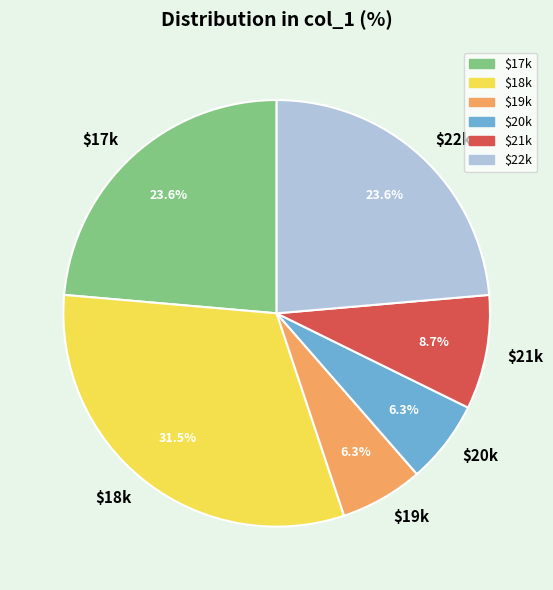

What percentage is NOT represented by $20k?

93.7%